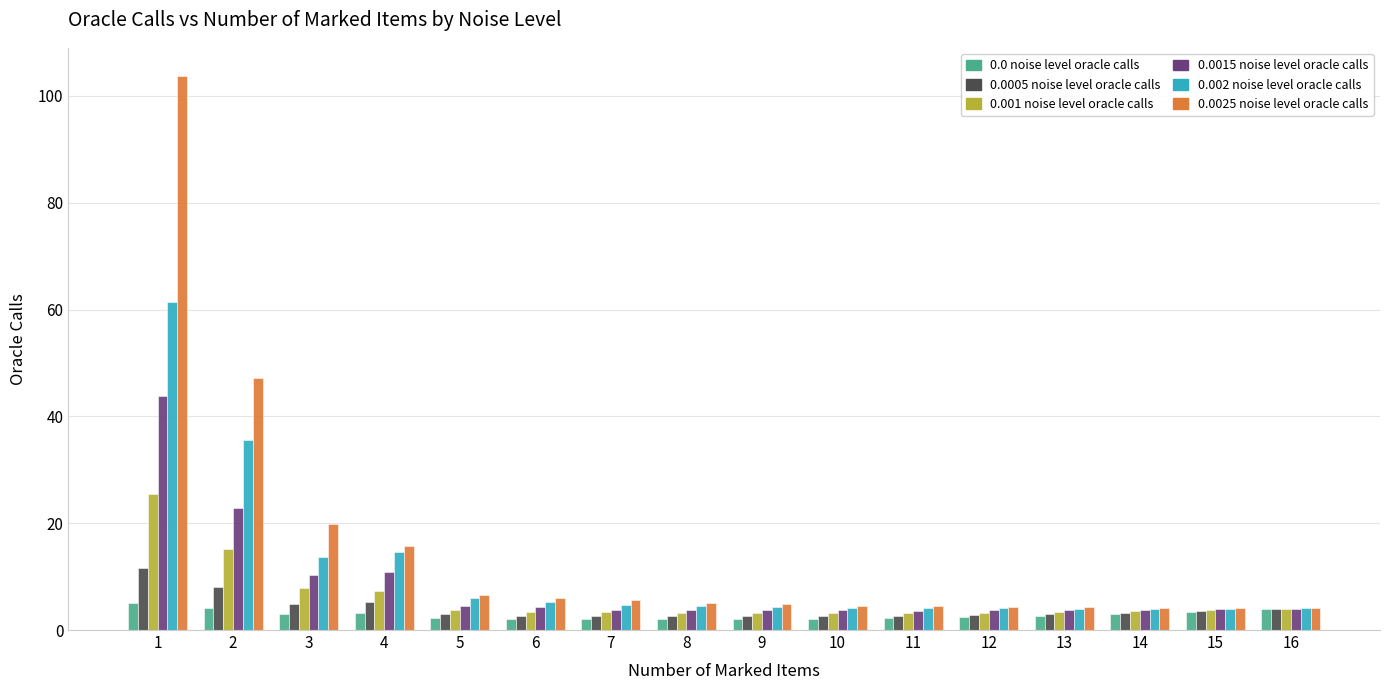

Which series has the widest spread of values?

0.0025 noise level oracle calls